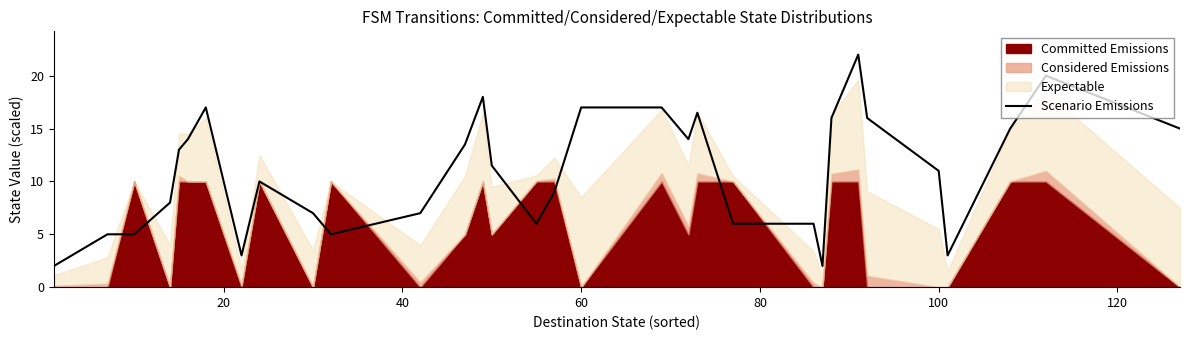

Reading left to right, list all the values displayed in this chart.

2.0	5.0	5.0	8.0	13.0	14.0	17.0	3.0	10.0	7.0	5.0	7.0	13.5	18.0	11.5	6.0	9.0	17.0	17.0	14.0	16.5	6.0	6.0	2.0	16.0	22.0	16.0	11.0	3.0	15.0	20.0	15.0